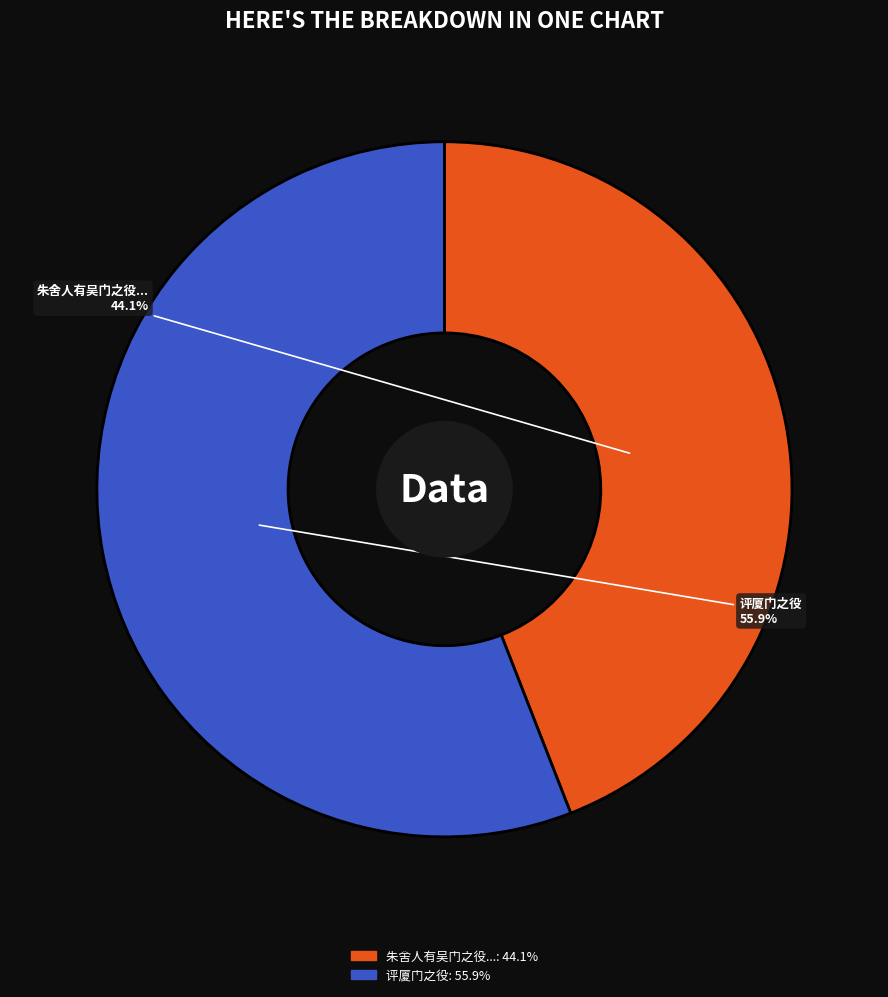

Is there any slice that represents more than half of the pie?

Yes